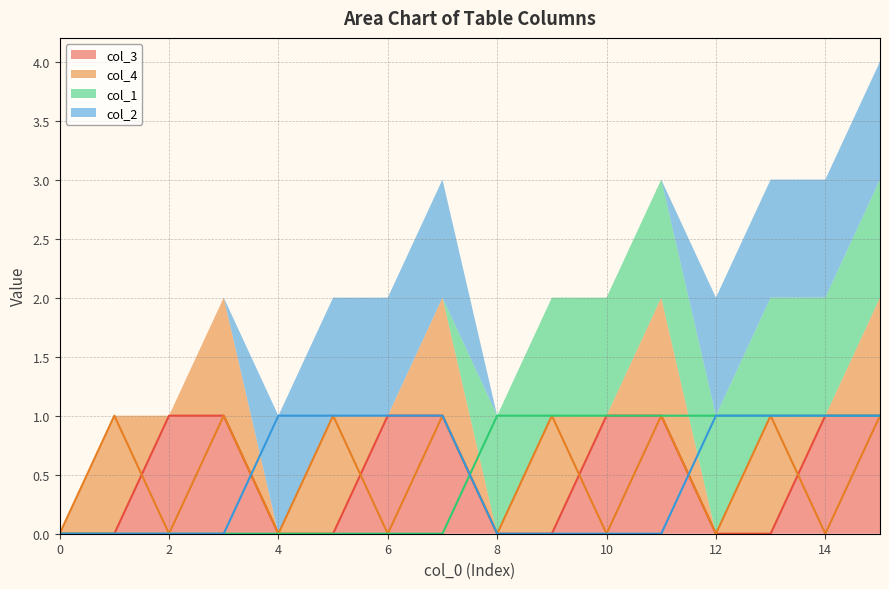

What is the value of the col_3 (line) point at the 12th from the left?

1